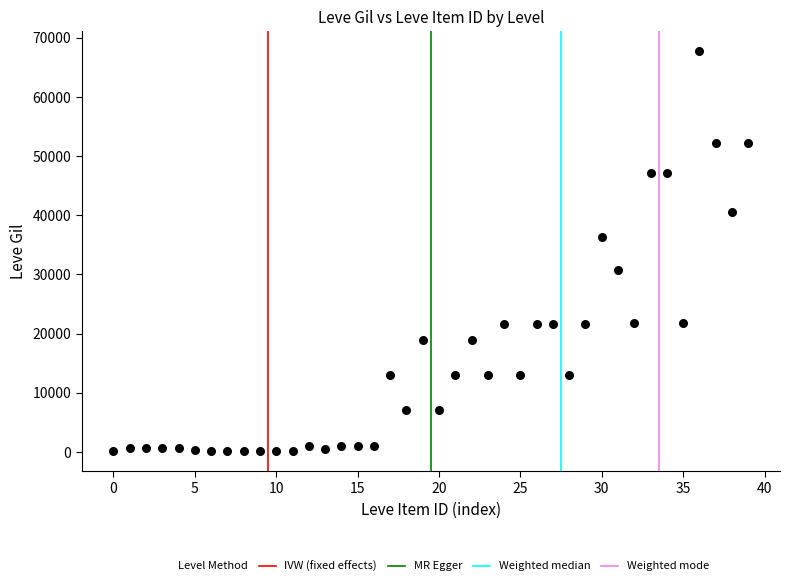

What is the range of Y values (max minus min)?

67620